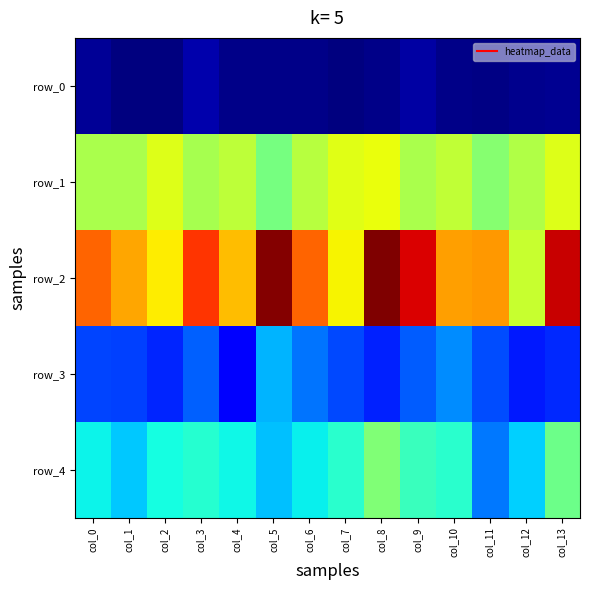

Which series has the widest spread of values?

row_2